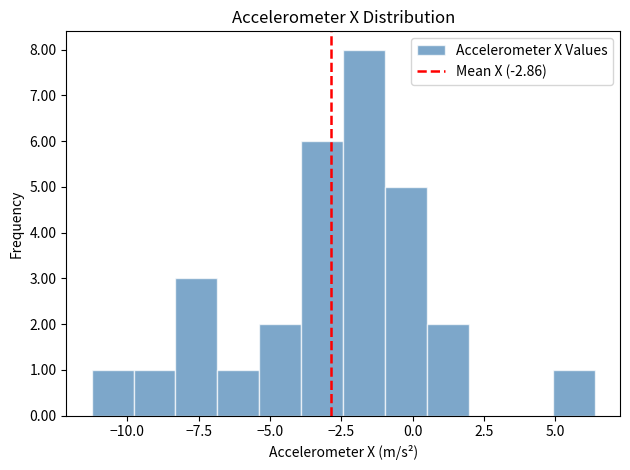

Around what value on the x-axis is the tallest bar? Give the approximate position of its centre, as read against the axis.

-1.5